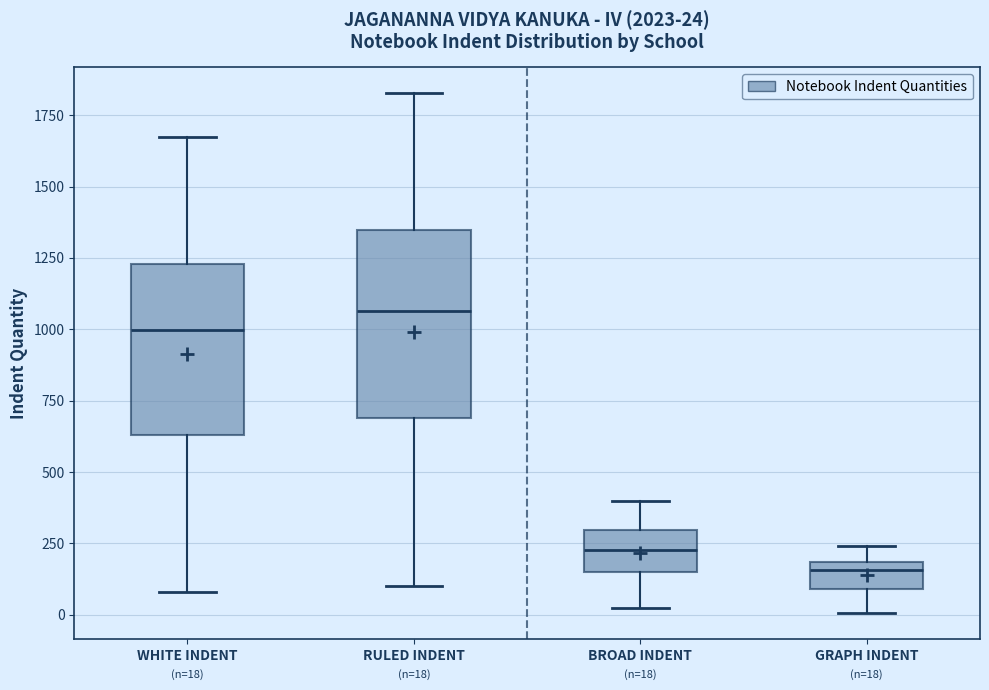

Which box's median line is the highest?

RULED INDENT